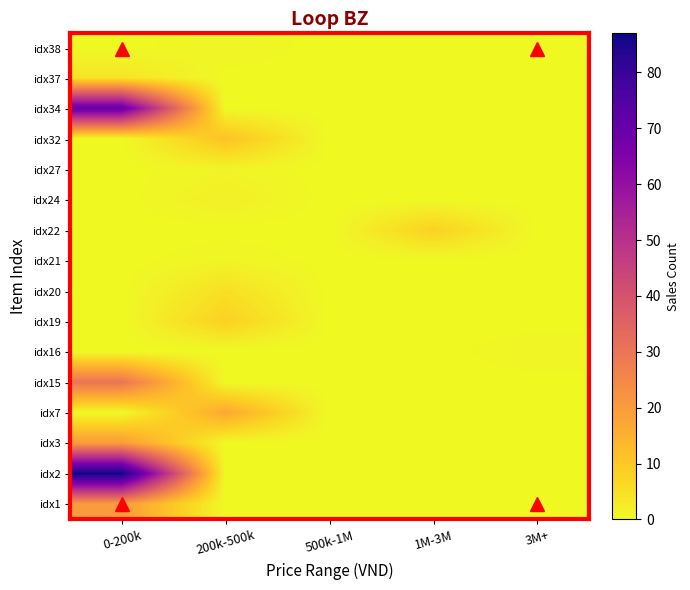

Reading left to right, extract all data points from this chart.

idx1: 0-200k=20	200k-500k=0	500k-1M=0	1M-3M=0	3M+=0
idx2: 0-200k=87	200k-500k=0	500k-1M=0	1M-3M=0	3M+=0
idx3: 0-200k=20	200k-500k=0	500k-1M=0	1M-3M=0	3M+=0
idx7: 0-200k=0	200k-500k=17	500k-1M=0	1M-3M=0	3M+=0
idx15: 0-200k=30	200k-500k=0	500k-1M=0	1M-3M=0	3M+=0
idx16: 0-200k=0	200k-500k=0	500k-1M=0	1M-3M=0	3M+=1
idx19: 0-200k=0	200k-500k=8	500k-1M=0	1M-3M=0	3M+=0
idx20: 0-200k=0	200k-500k=5	500k-1M=0	1M-3M=0	3M+=0
idx21: 0-200k=0	200k-500k=1	500k-1M=0	1M-3M=0	3M+=0
idx22: 0-200k=0	200k-500k=0	500k-1M=0	1M-3M=8	3M+=0
idx24: 0-200k=0	200k-500k=2	500k-1M=0	1M-3M=0	3M+=0
idx27: 0-200k=0	200k-500k=1	500k-1M=0	1M-3M=0	3M+=0
idx32: 0-200k=0	200k-500k=11	500k-1M=0	1M-3M=0	3M+=0
idx34: 0-200k=71	200k-500k=0	500k-1M=0	1M-3M=0	3M+=0
idx37: 0-200k=4	200k-500k=0	500k-1M=0	1M-3M=0	3M+=0
idx38: 0-200k=0	200k-500k=1	500k-1M=0	1M-3M=0	3M+=0